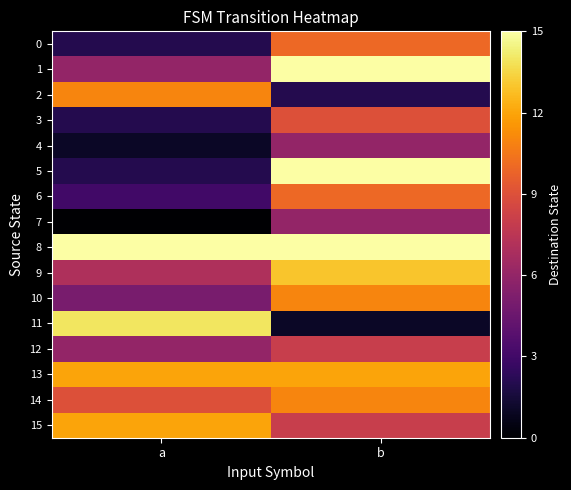

Reading left to right, what are all the values shown in this chart?

0: a=2	b=10
1: a=6	b=15
2: a=11	b=2
3: a=2	b=9
4: a=1	b=6
5: a=2	b=15
6: a=3	b=10
7: a=0	b=6
8: a=15	b=15
9: a=7	b=13
10: a=5	b=11
11: a=14	b=1
12: a=6	b=8
13: a=12	b=12
14: a=9	b=11
15: a=12	b=8